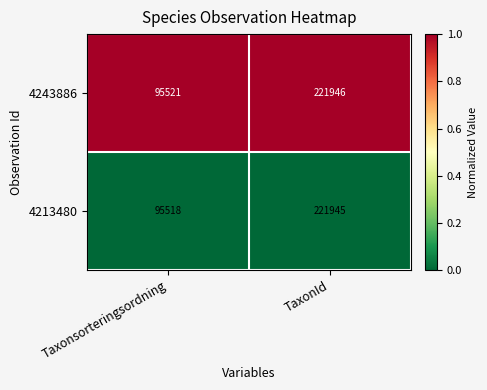

Is the value of 4213480 at Taxonsorteringsordning greater than the value of 4243886 at TaxonId?

No